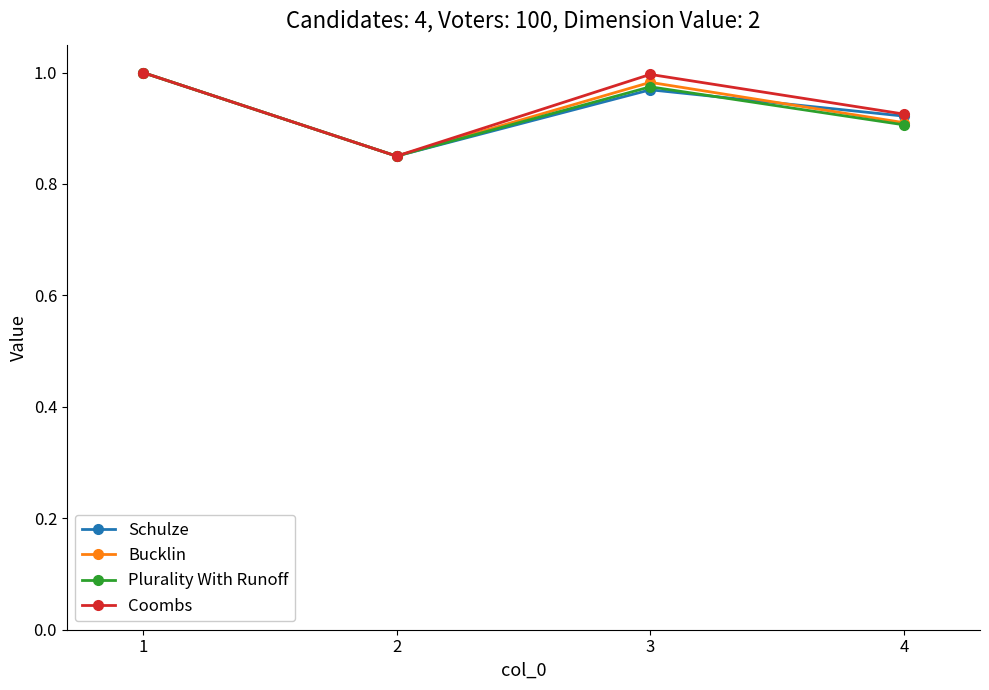

Rank the categories by Plurality With Runoff value from highest to lowest.

1, 3, 4, 2